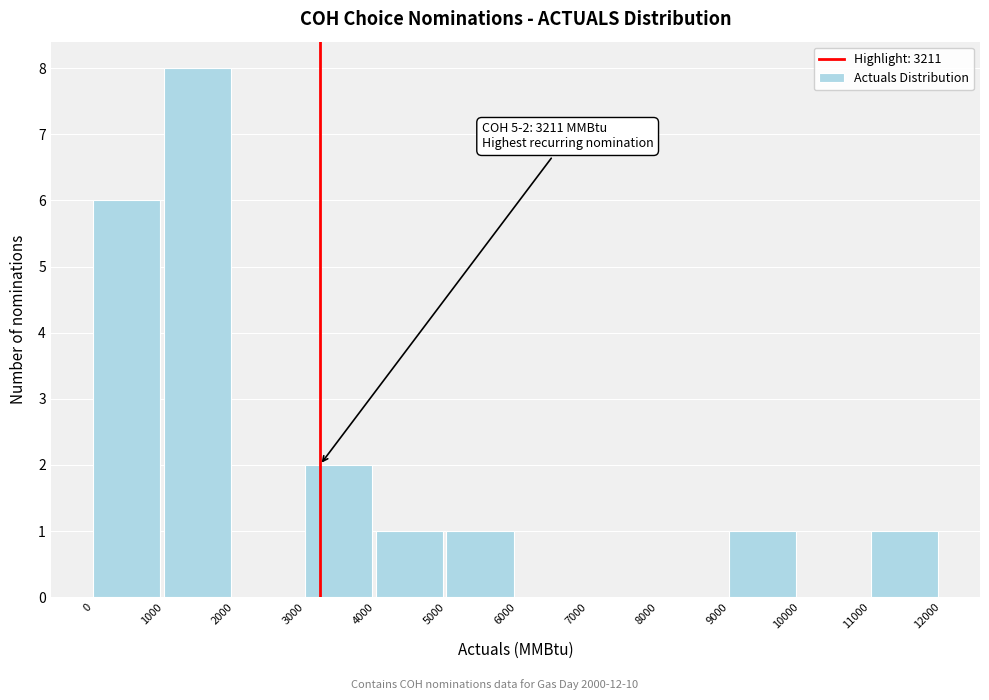

Which range on the x-axis has the tallest bar?

1000 to 2000